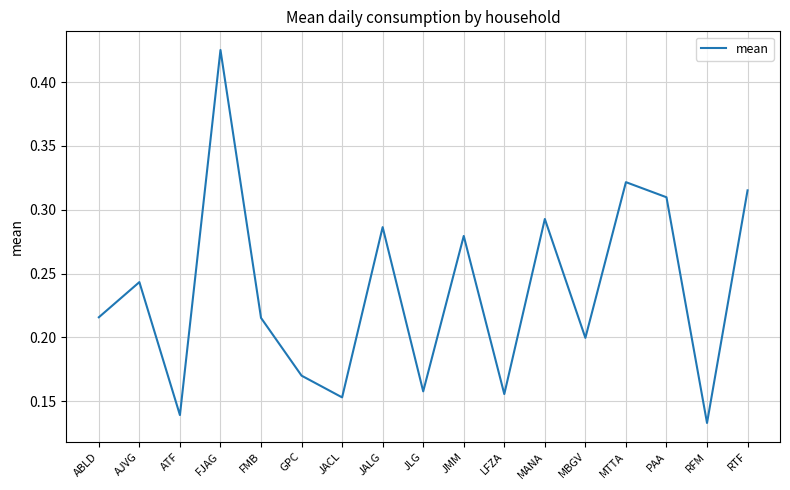

Which category has the highest value across all series?

FJAG